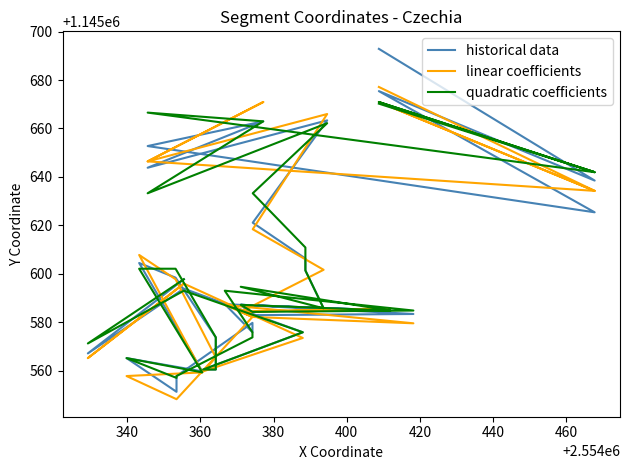

How many intersections are there between quadratic coefficients and historical data?

6